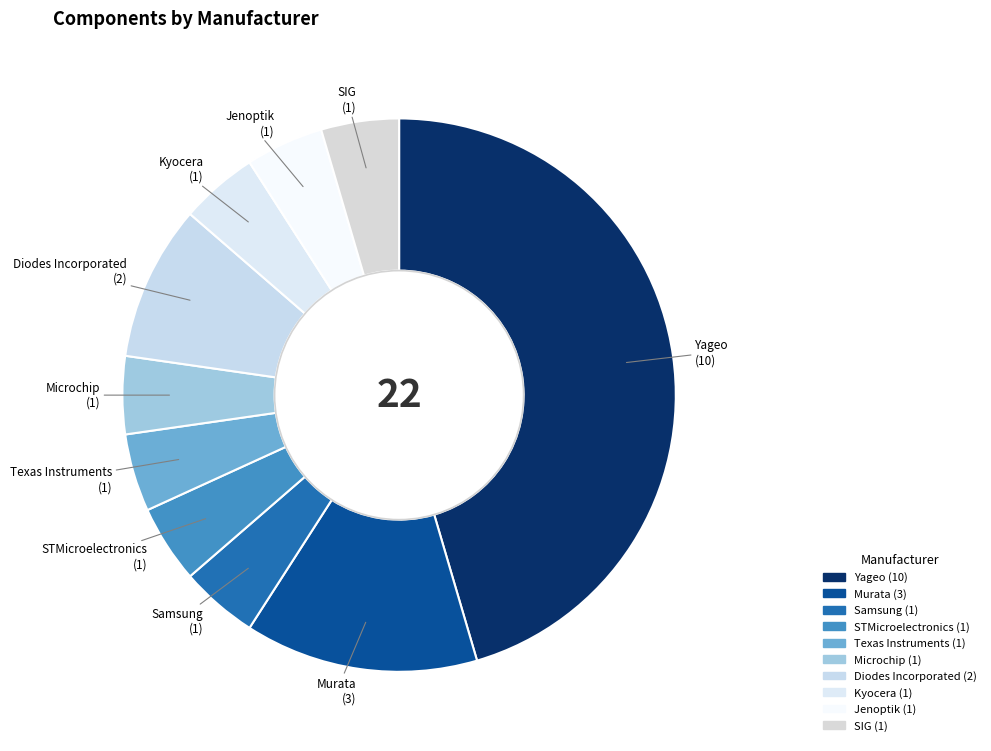

Do Murata and Jenoptik together represent more than half of the pie?

No